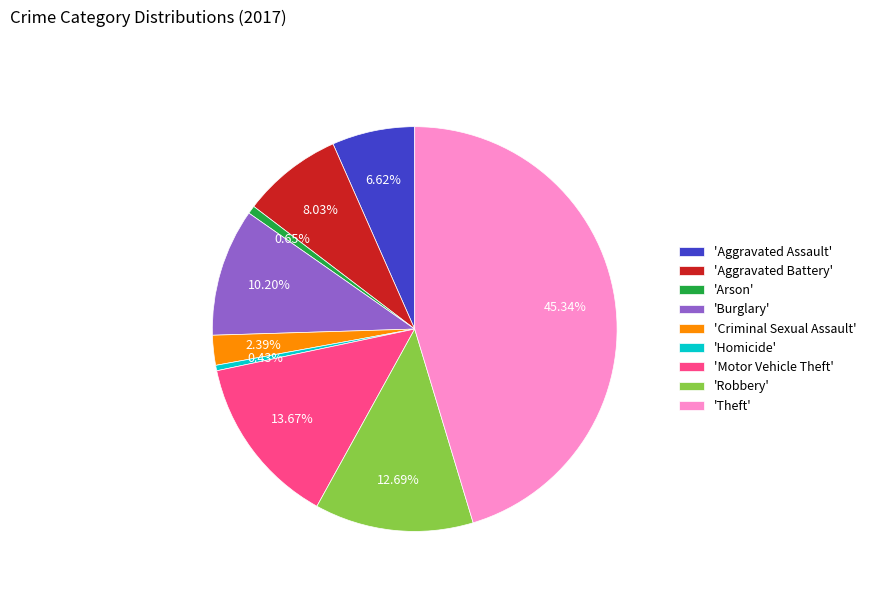

Which category has the biggest portion of the pie?

'Theft'